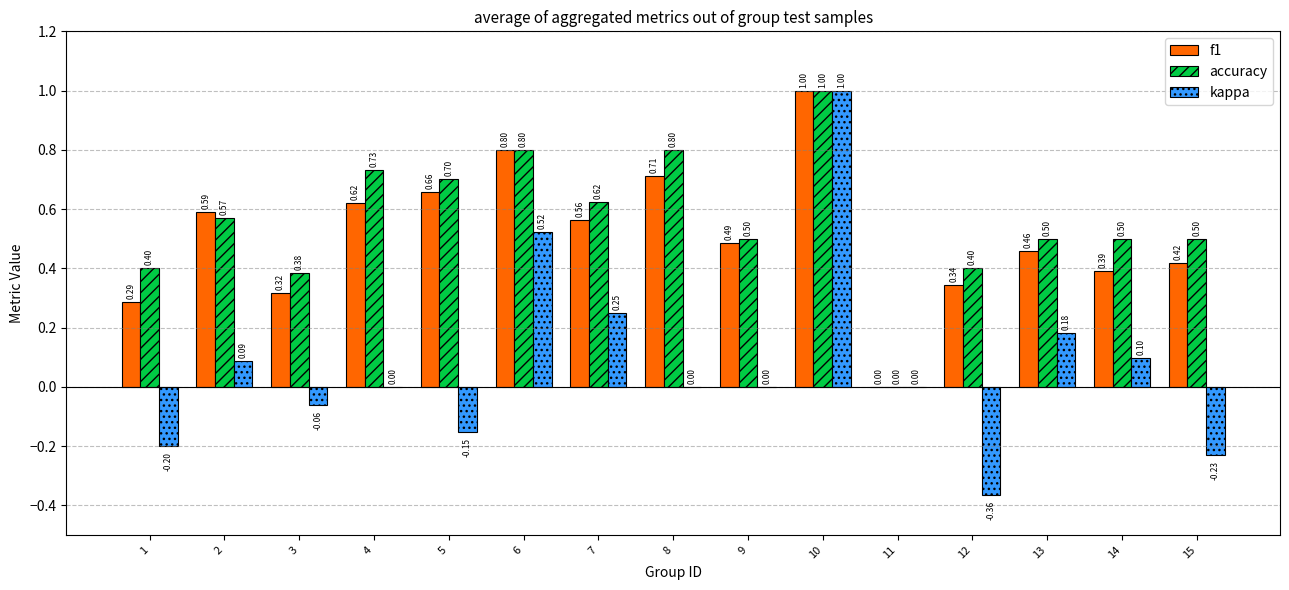

Which series has the widest spread of values?

kappa